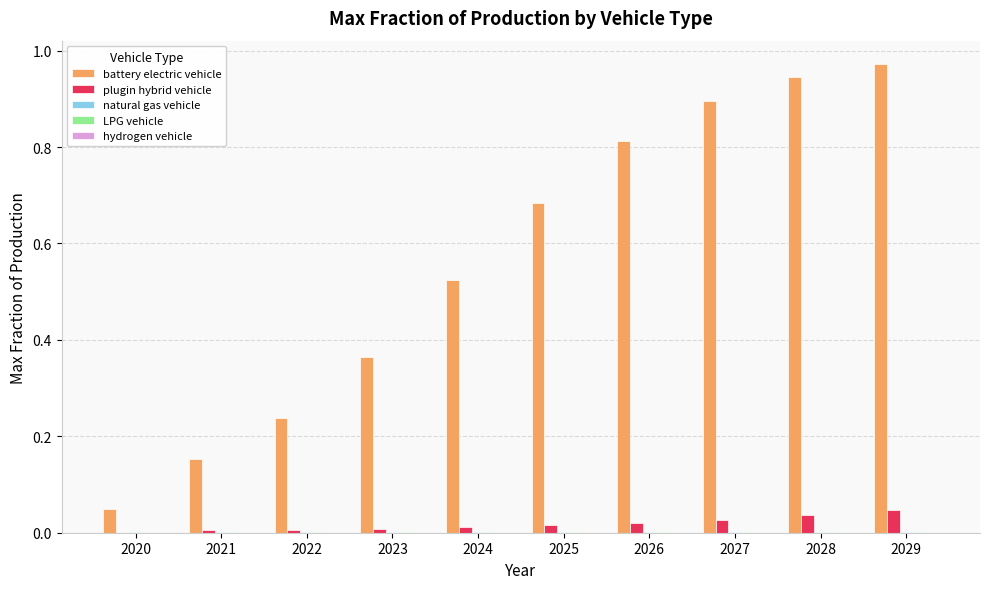

Count the number of data series in this chart.

5